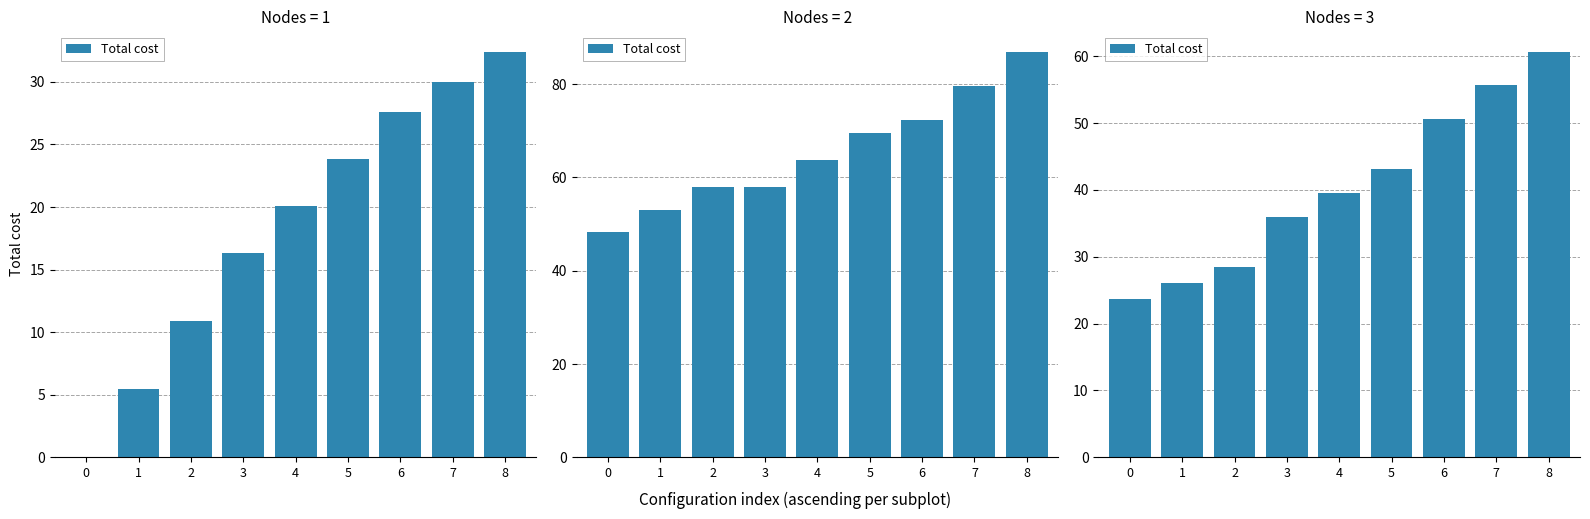

Is it true that the value at 5 is 68.6?

False